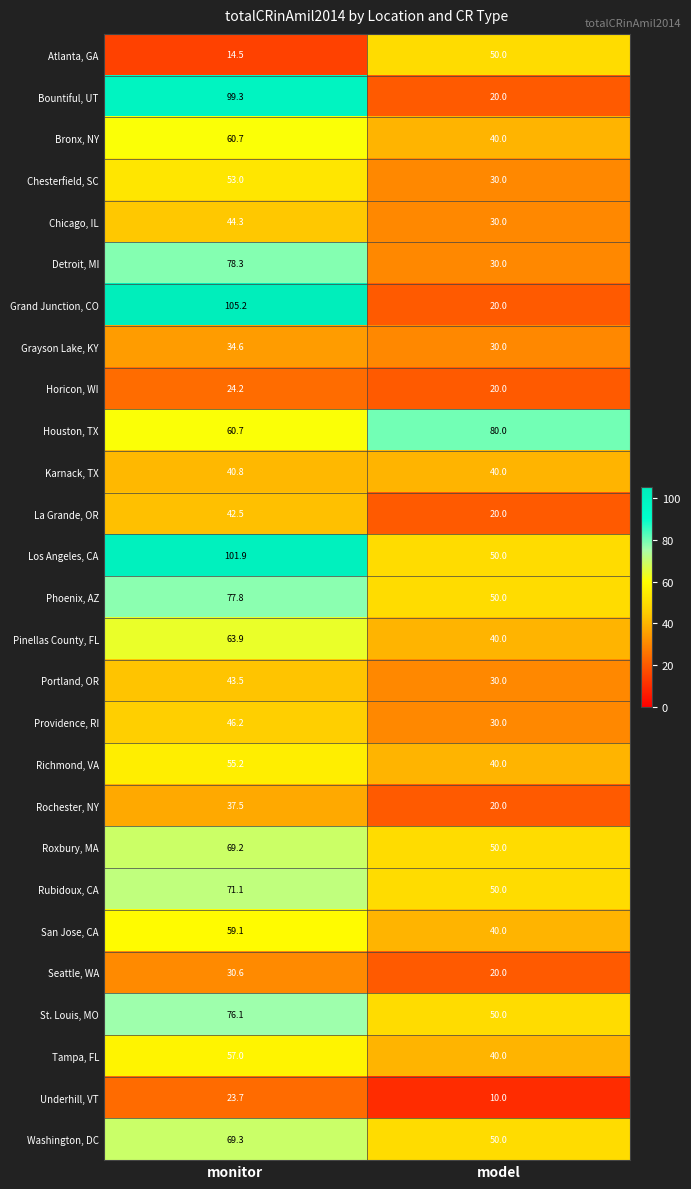

The value of Richmond, VA at monitor is 55.2. True or false?

True